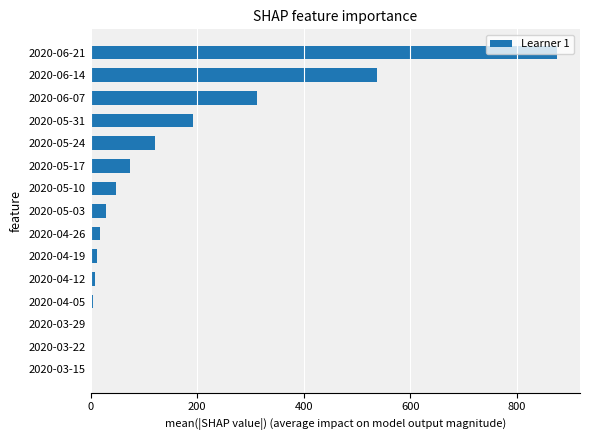

Which label corresponds to the largest value in the chart?

2020-06-21